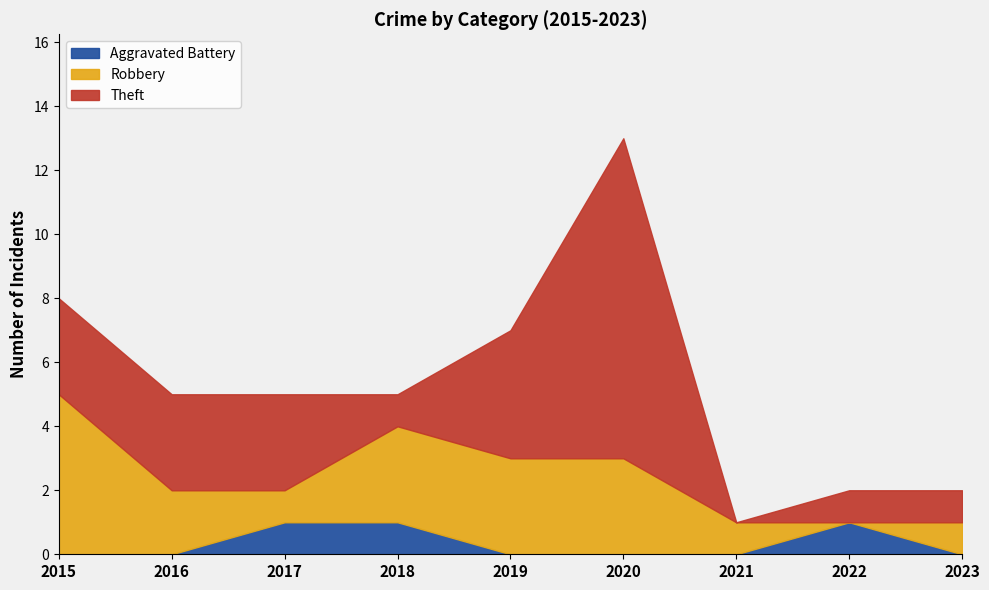

The value of Aggravated Battery at 2015 is 1. True or false?

False